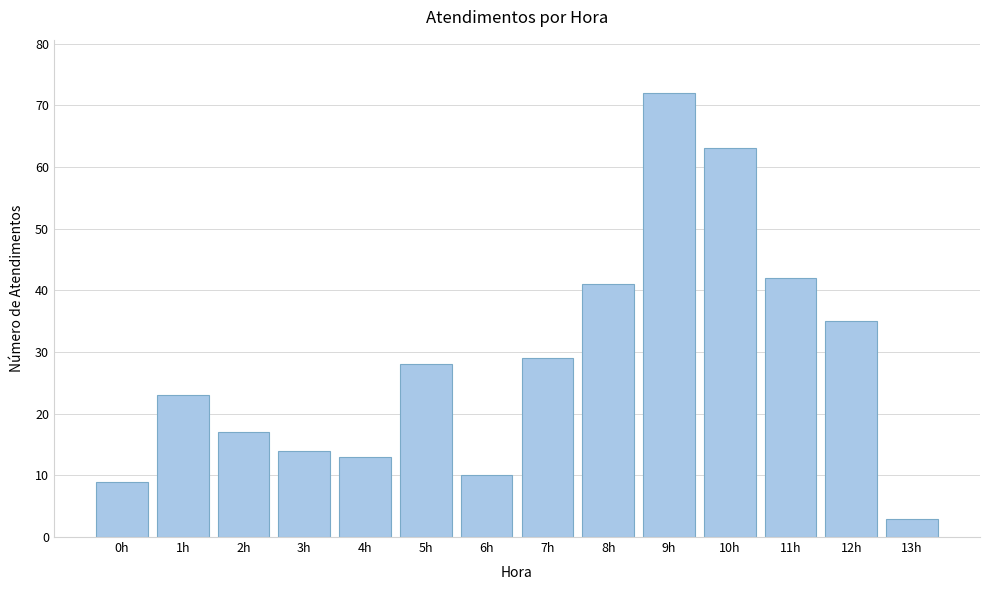

Reading left to right, extract all data points from this chart.

9	23	17	14	13	28	10	29	41	72	63	42	35	3